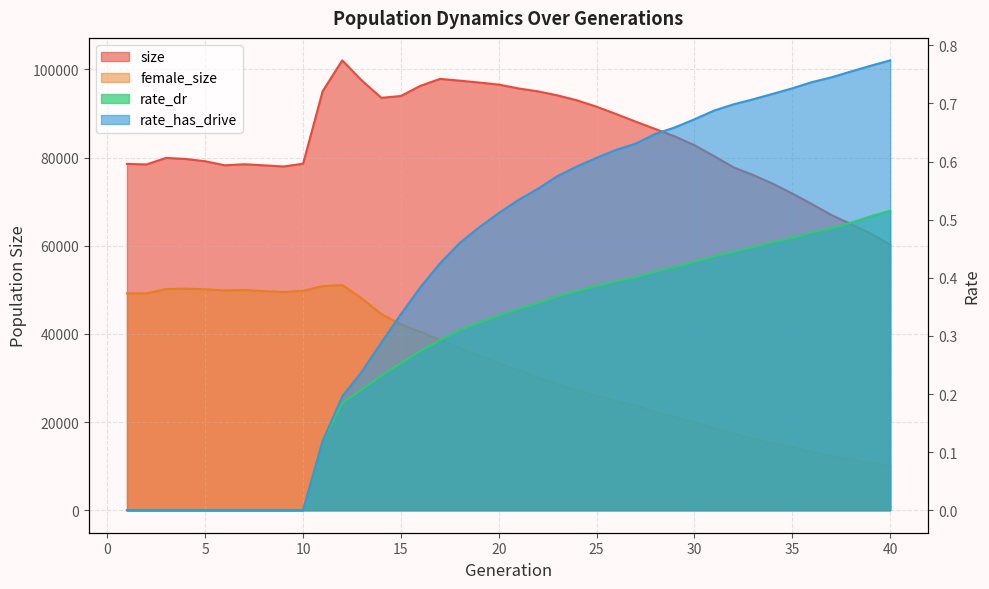

Is the value of rate_dr at 1 greater than the value of size at 11?

No